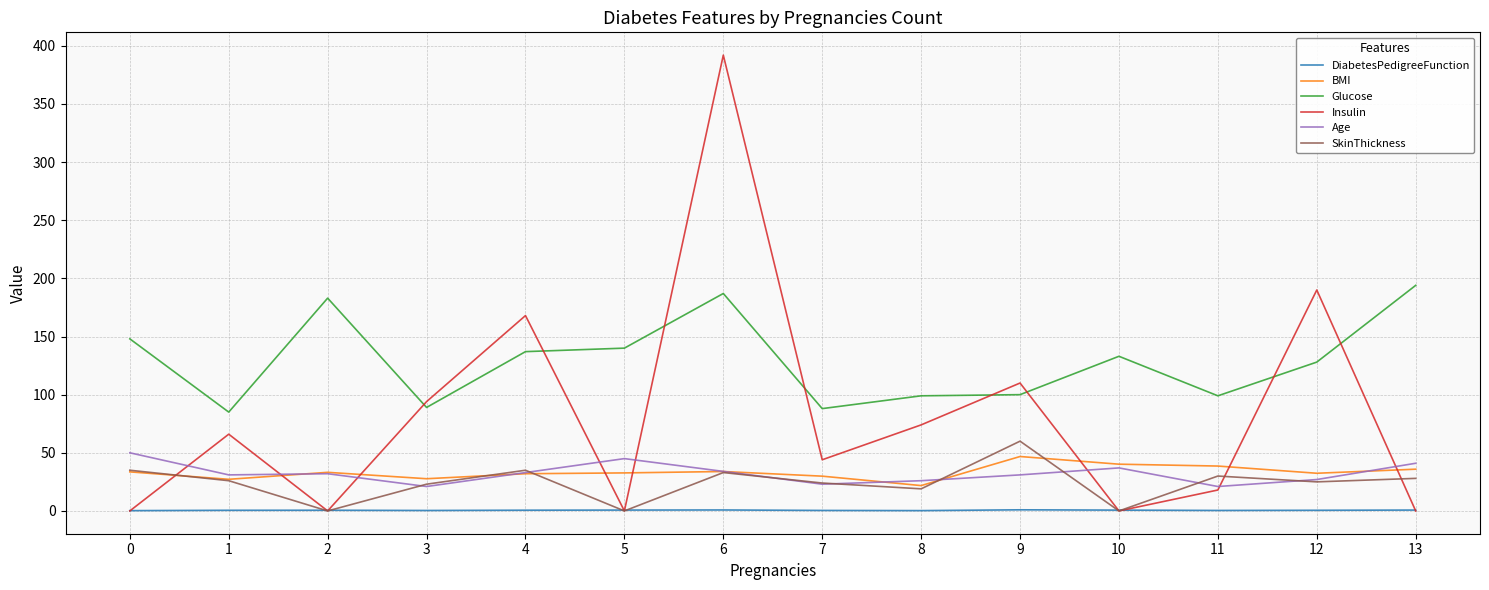

Which series has the largest total across all categories?

Glucose